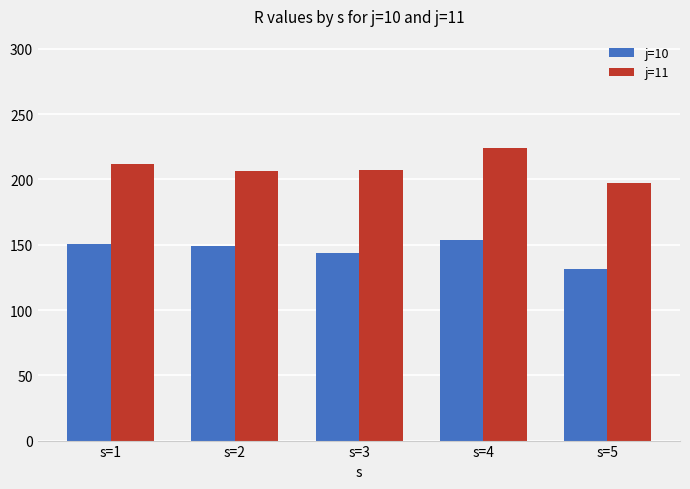

What is the sum of all j=10 values?

728.4